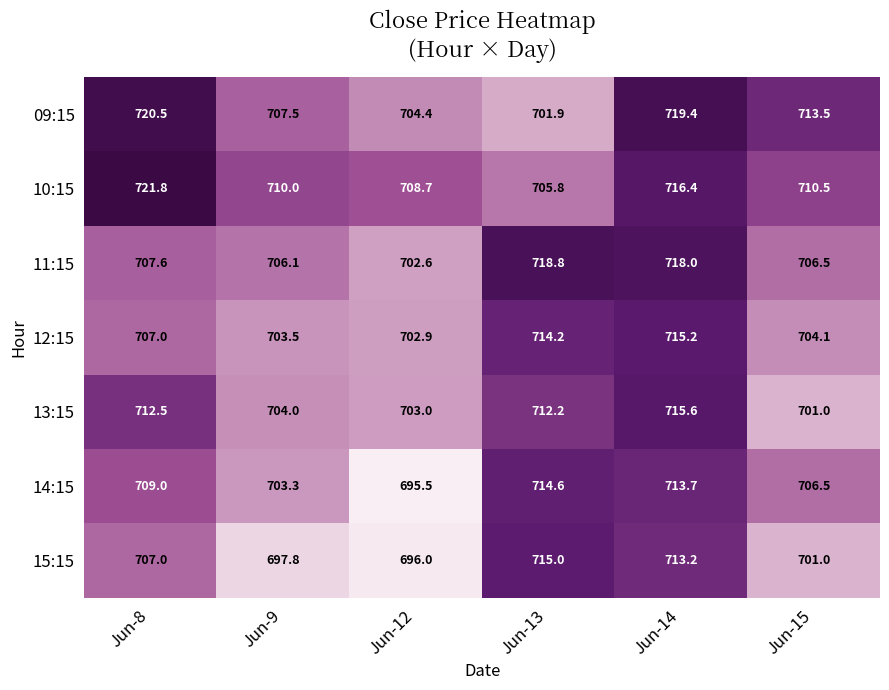

The 10:15 series shows 333.6 at Jun-12. True or false?

False